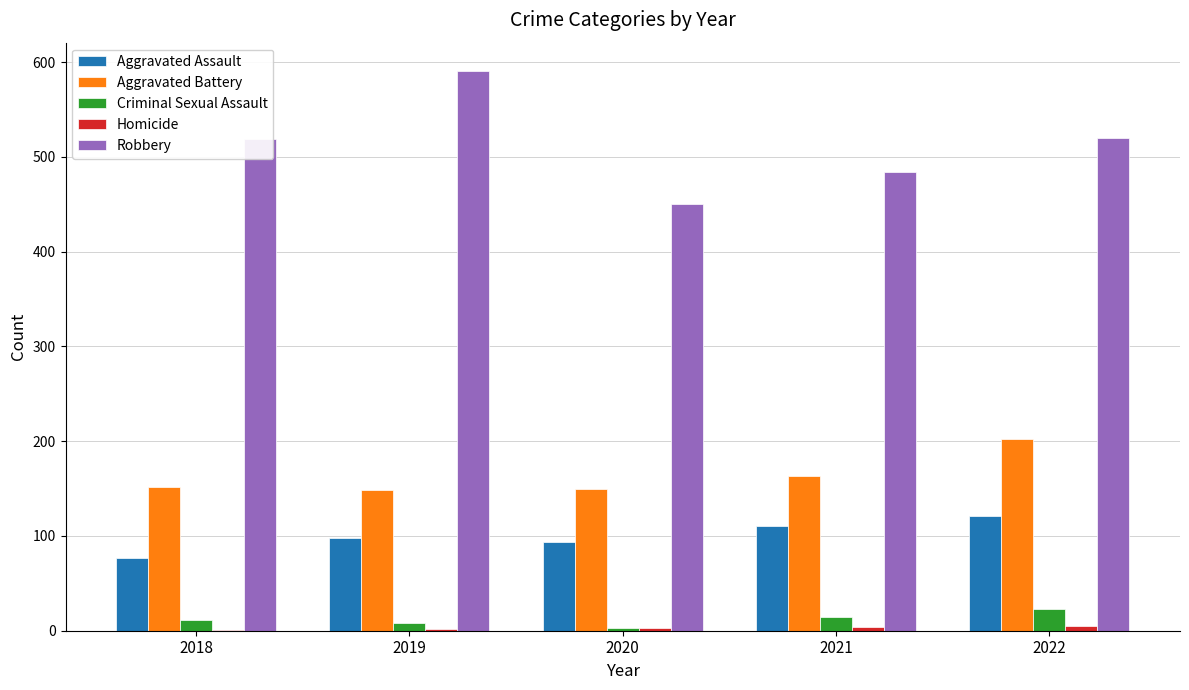

Between 2019 and 2021, which series saw the biggest shift?

Robbery